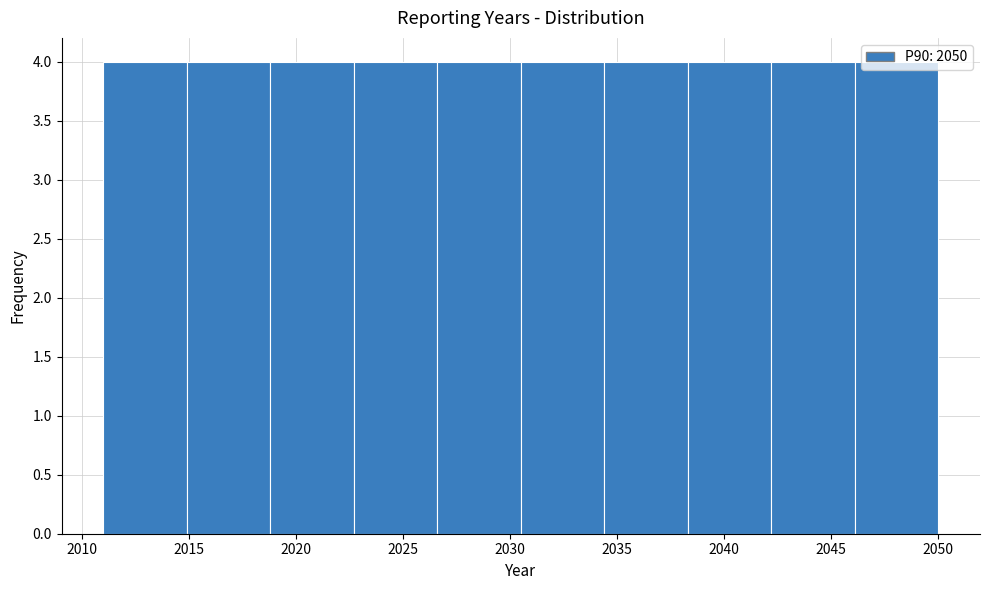

Reading left to right, list every bar in this chart as the range it spans on the x-axis followed by its height. Neither the bar edges nor the heights are printed on the chart, so give them approximately, as read against the axes.

2011.0 to 2014.9: 4
2014.9 to 2018.8: 4
2018.8 to 2022.7: 4
2022.7 to 2026.6: 4
2026.6 to 2030.5: 4
2030.5 to 2034.4: 4
2034.4 to 2038.3: 4
2038.3 to 2042.2: 4
2042.2 to 2046.1: 4
2046.1 to 2050.0: 4